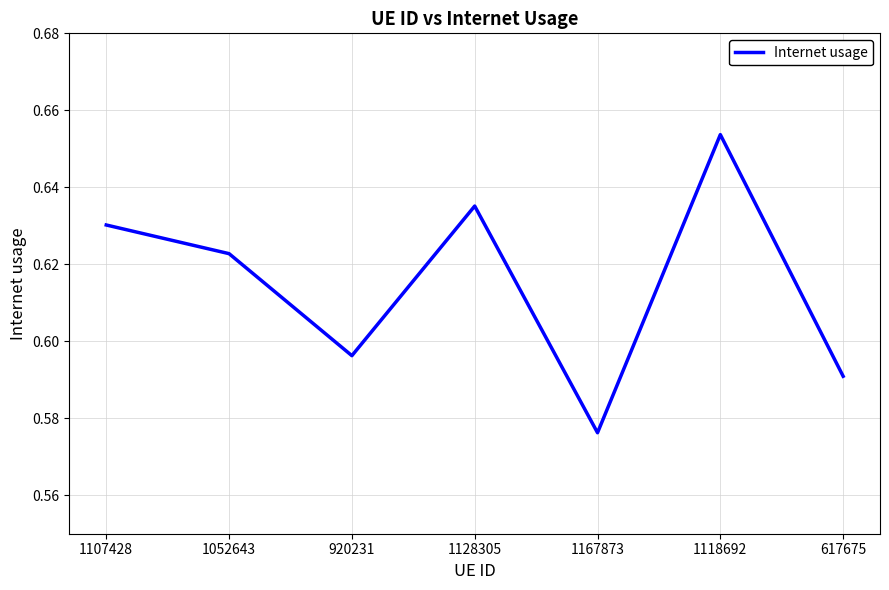

Count the values in the range 0 to 1.

7